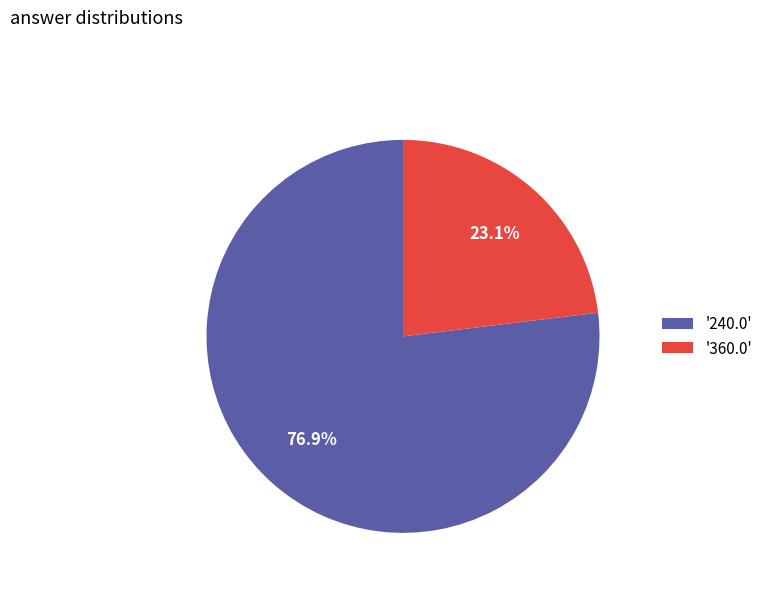

Between '240.0' and '360.0', which is larger?

'240.0'